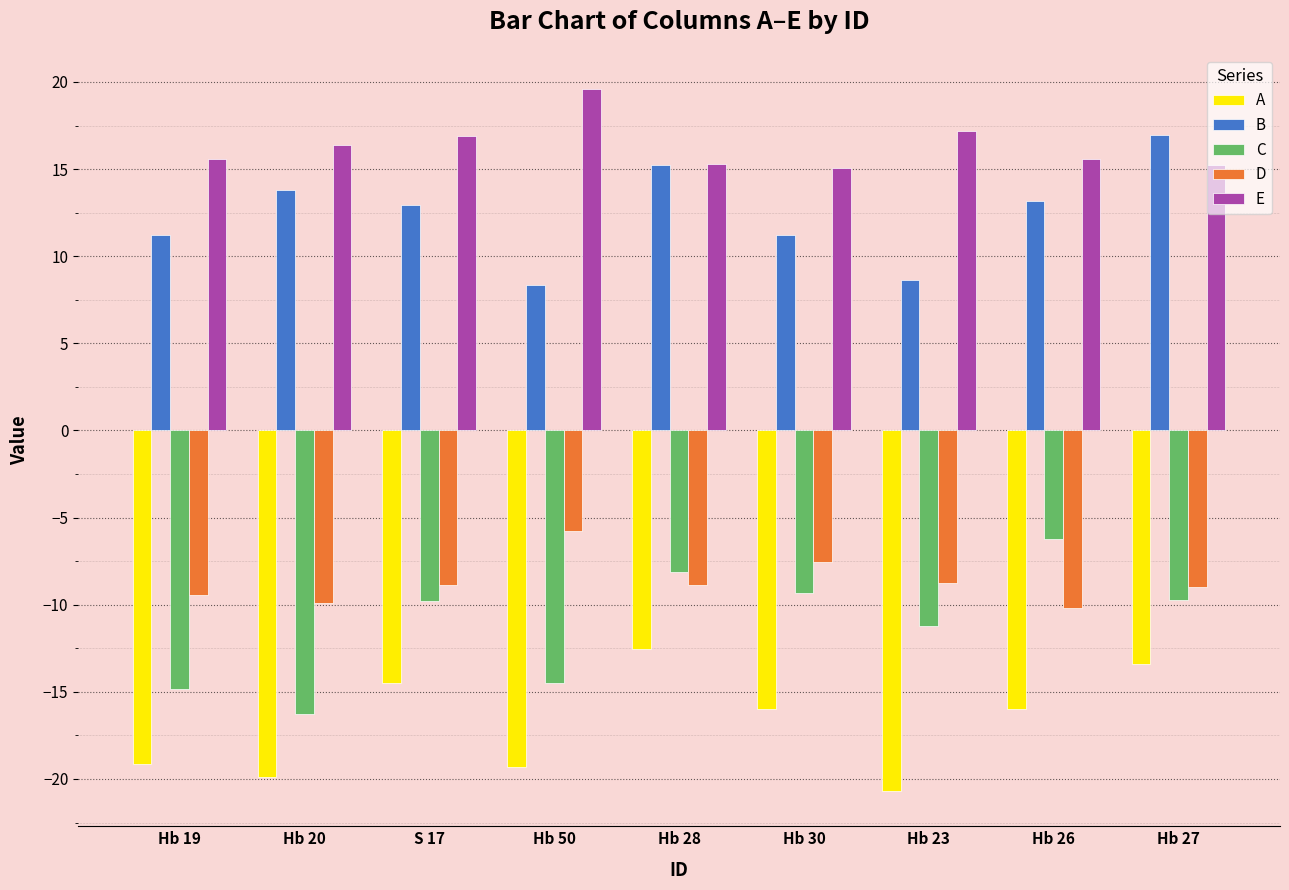

What is the spread (max minus min) of values at Hb 26?

31.6